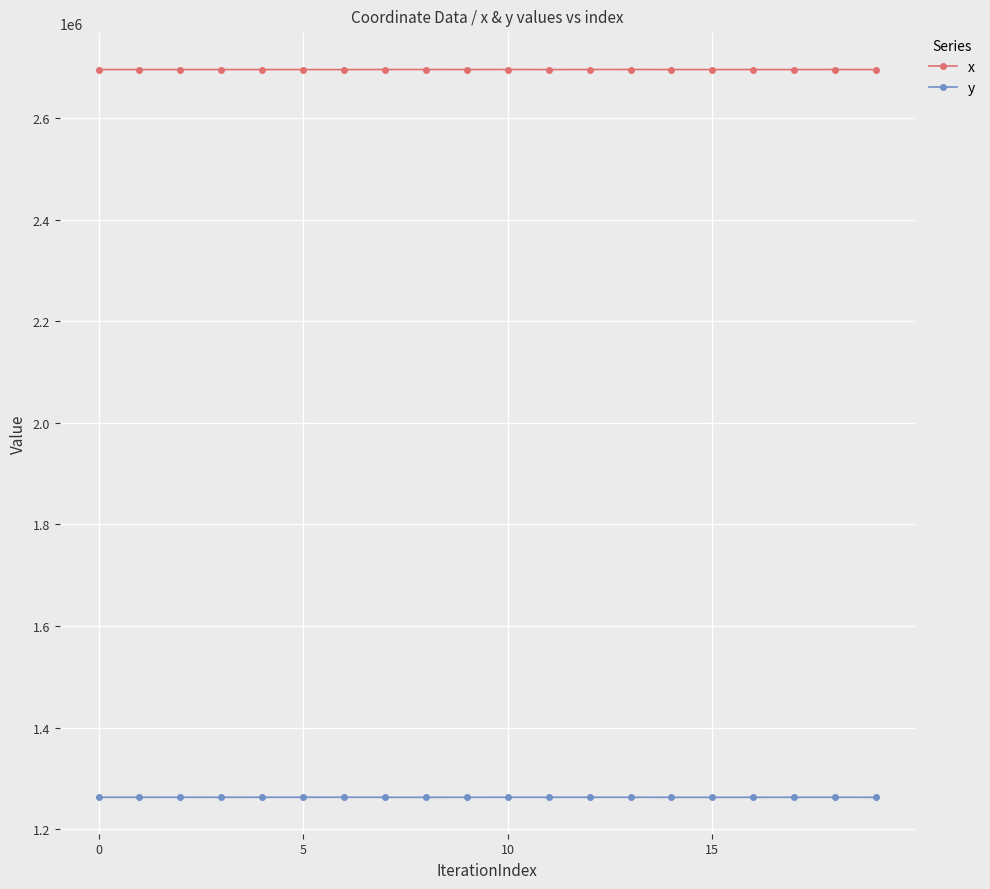

Which series has the largest total across all categories?

x